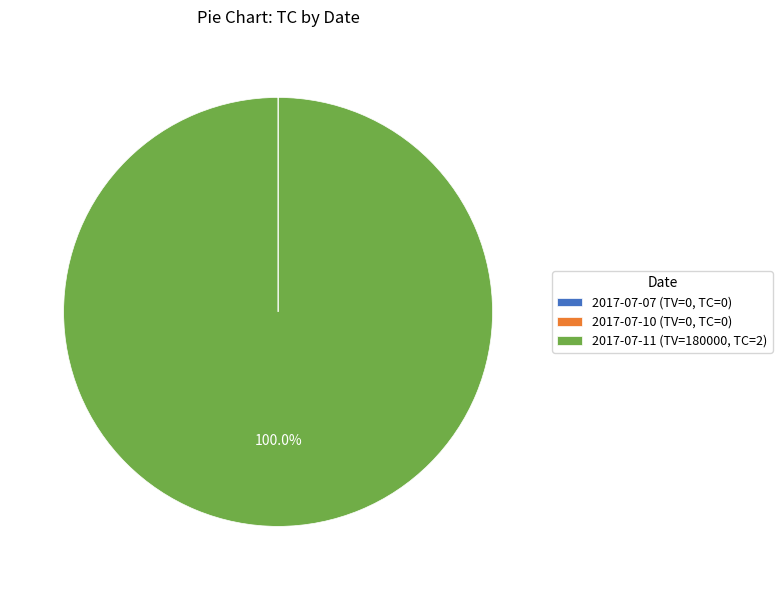

Is there any slice that represents more than half of the pie?

Yes